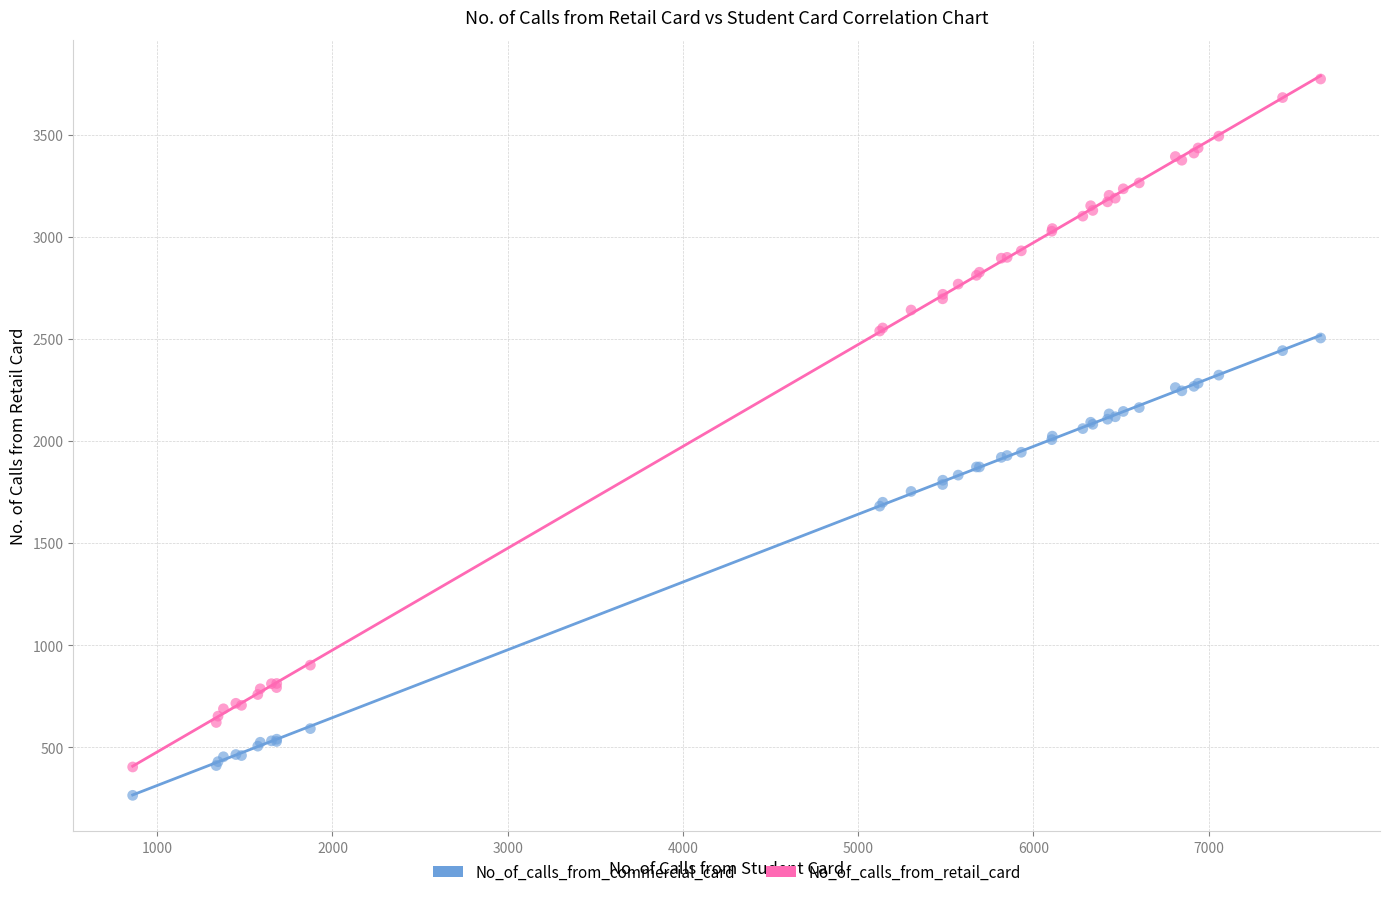

What is the X range (max minus min) for the scatter plot?

6779